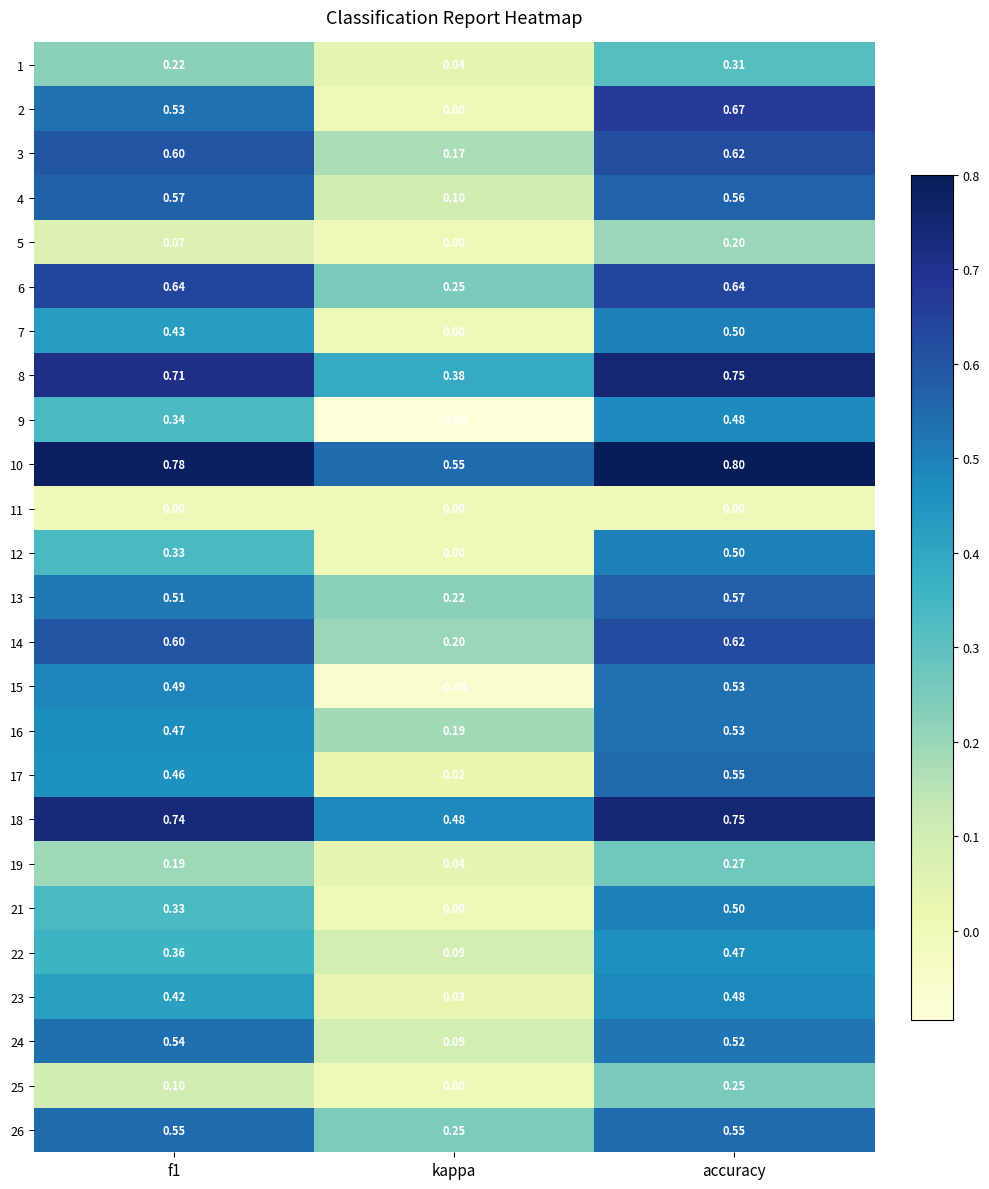

Which label corresponds to the smallest value in the chart?

kappa